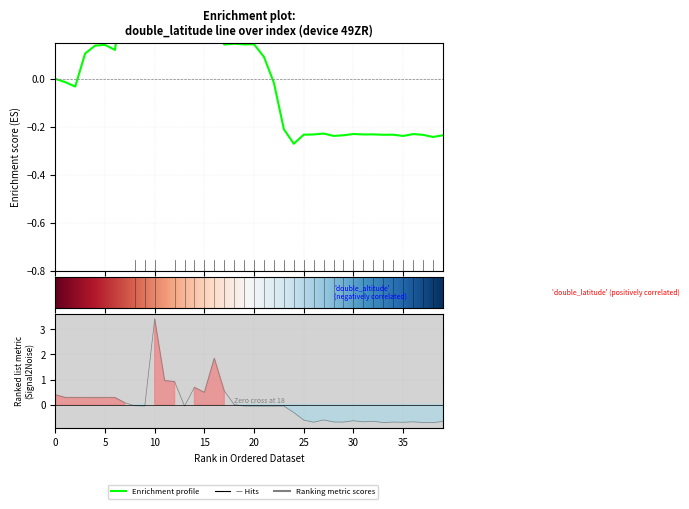

What is the smallest value displayed?

-0.7